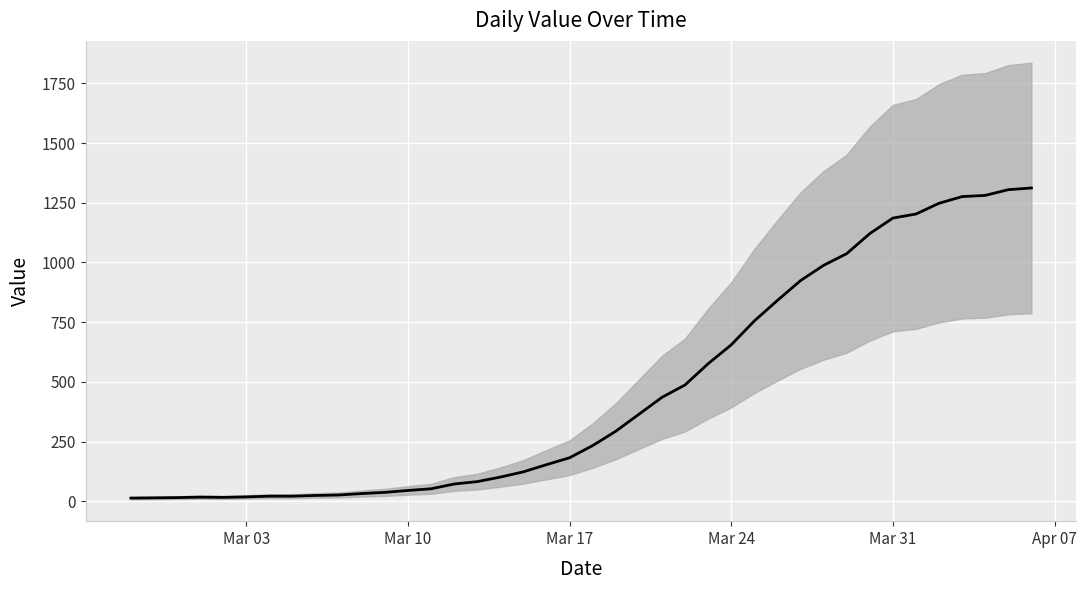

At which category does the data reach its first local peak?

2020-03-01